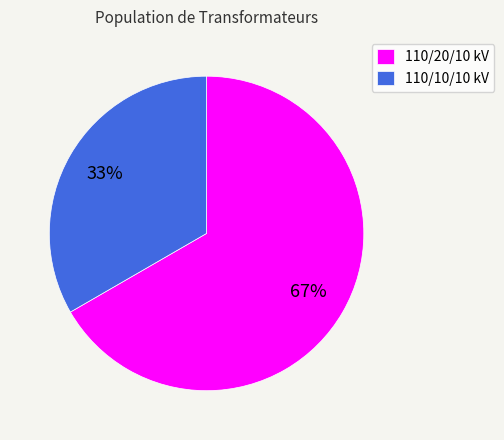

To the nearest percent, what portion does 110/20/10 kV represent?

67%